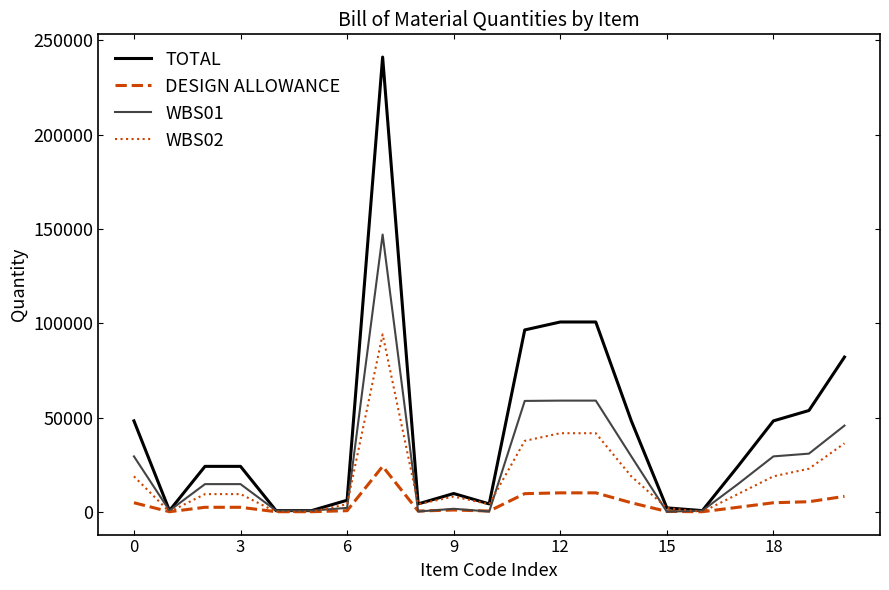

Rank the series by their average value, from lowest to highest.

DESIGN ALLOWANCE, WBS02, WBS01, TOTAL